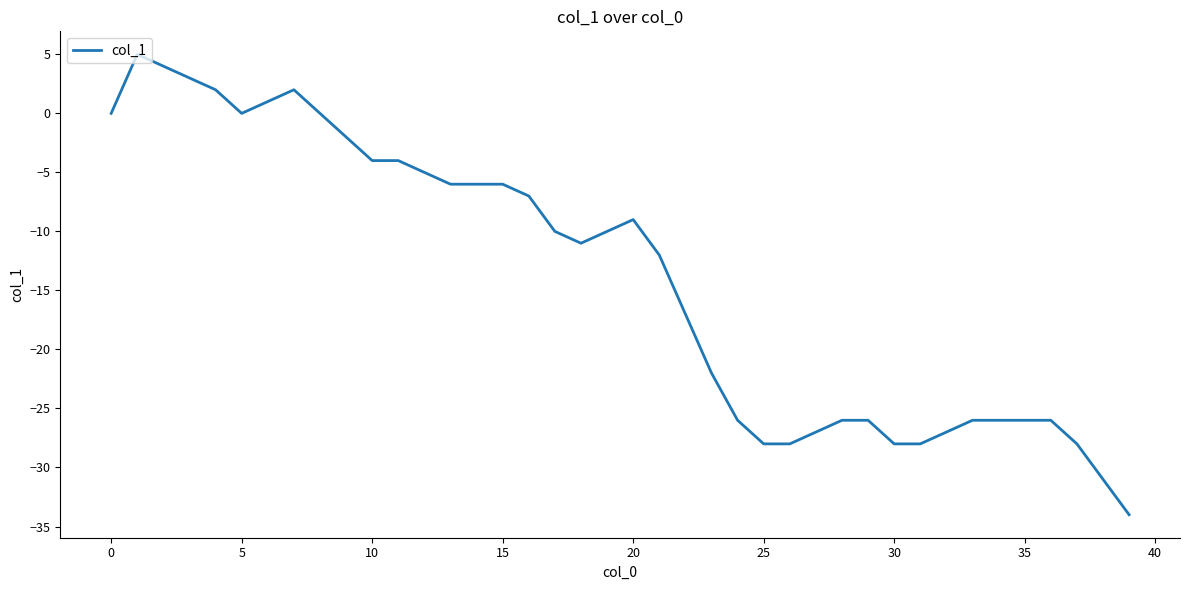

Is this an area chart (filled region under the line)?

No